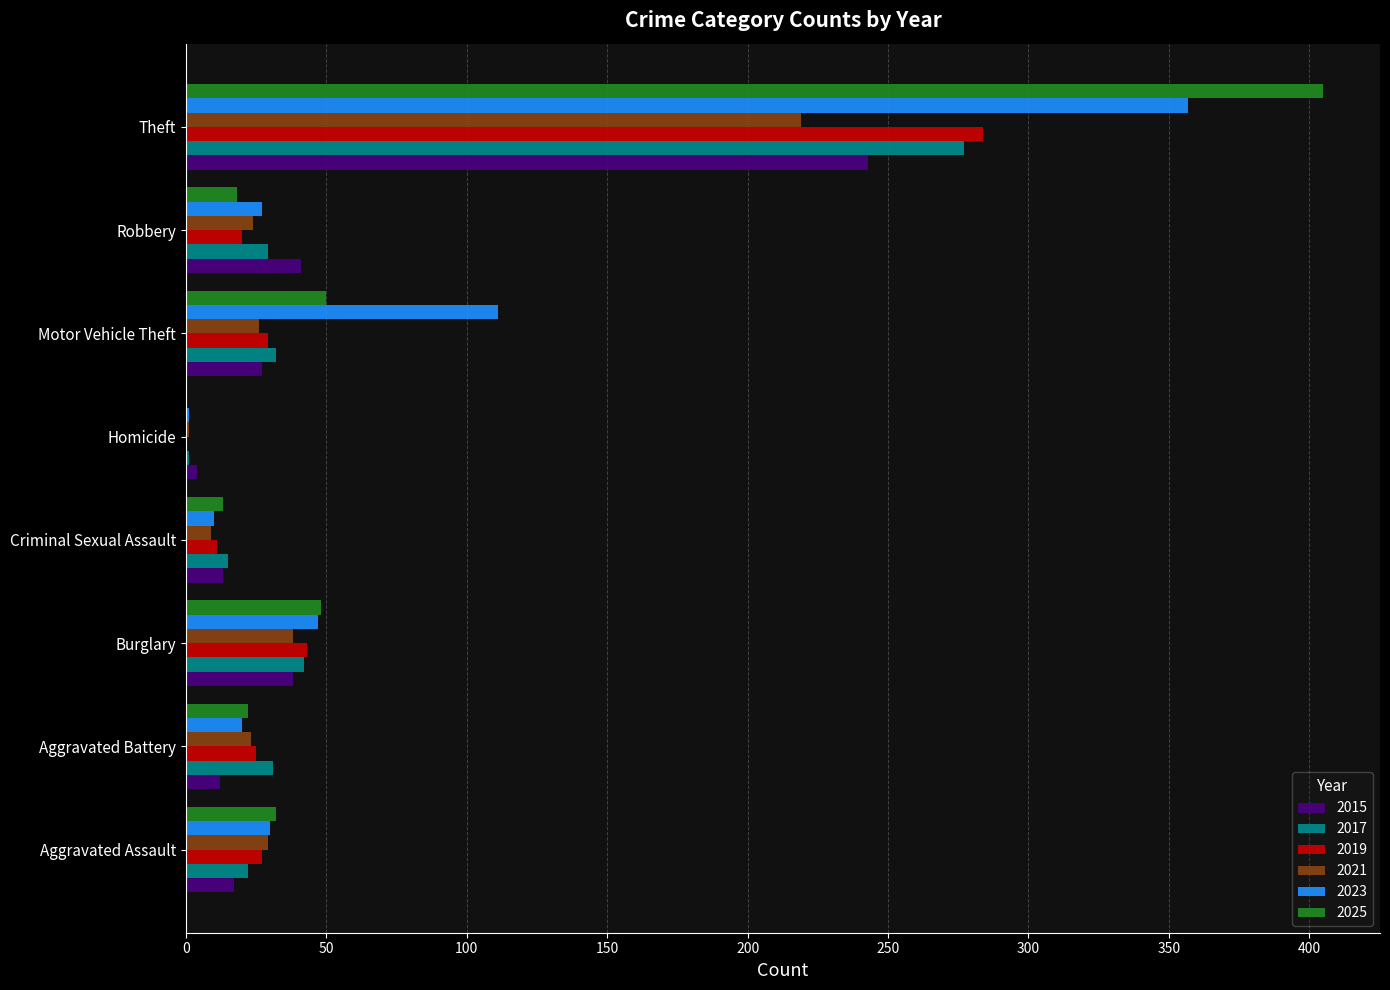

What is the difference between the 2025 values at Criminal Sexual Assault and Burglary?

35